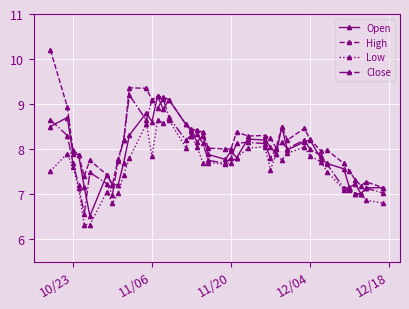

What is the value of the High point at the 38th from the left?

7.2